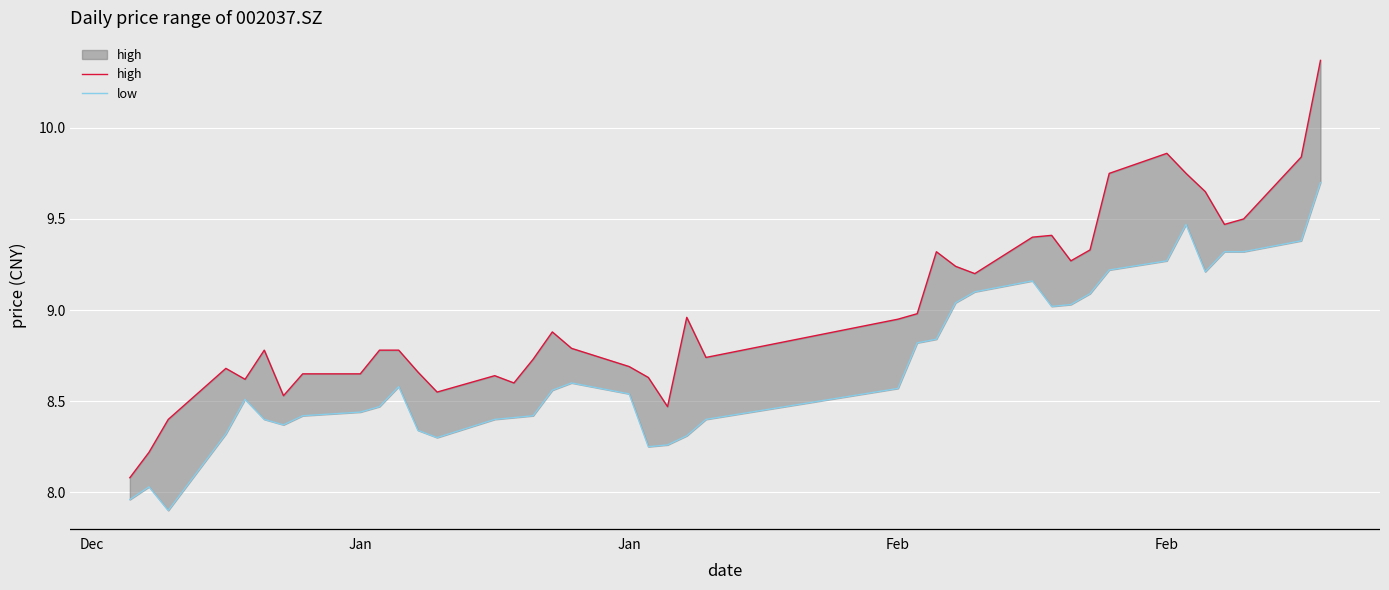

Which series has the widest spread of values?

high